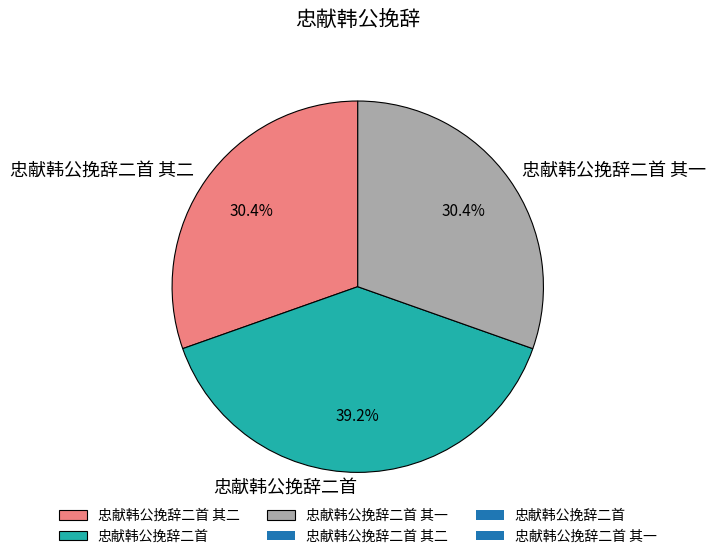

Is it true that 忠献韩公挽辞二首 is 54% of the pie?

False